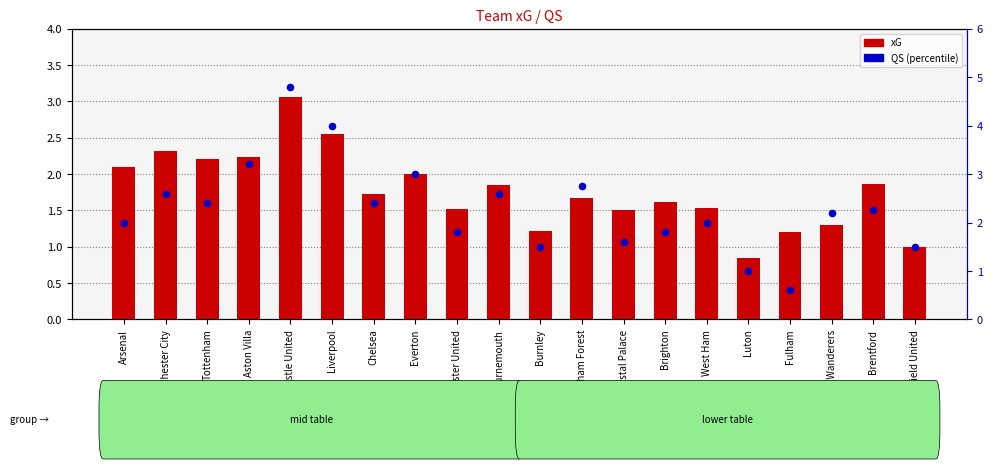

Which series has the largest total across all categories?

QS